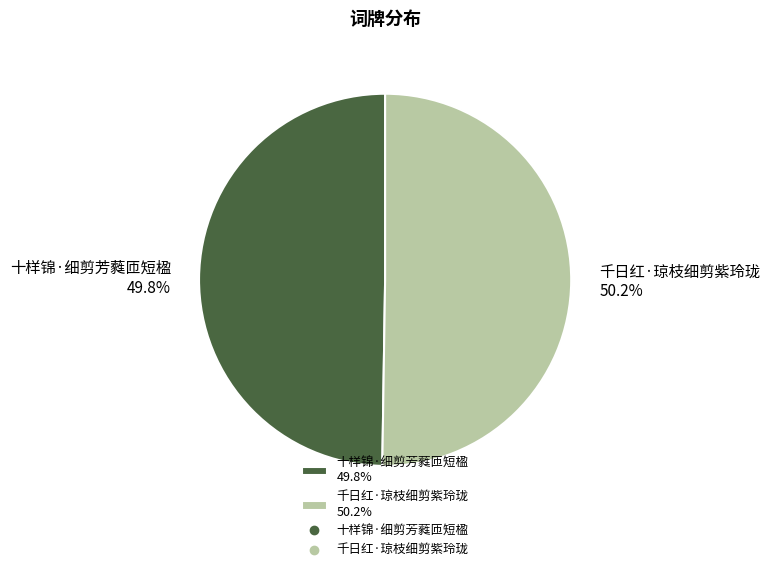

Does any single category account for the majority?

Yes